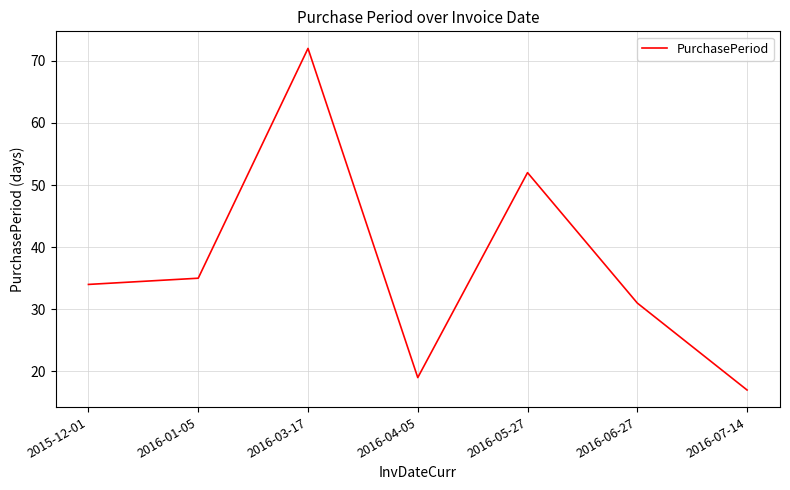

Where is the data nearest to the value 44?

2016-05-27